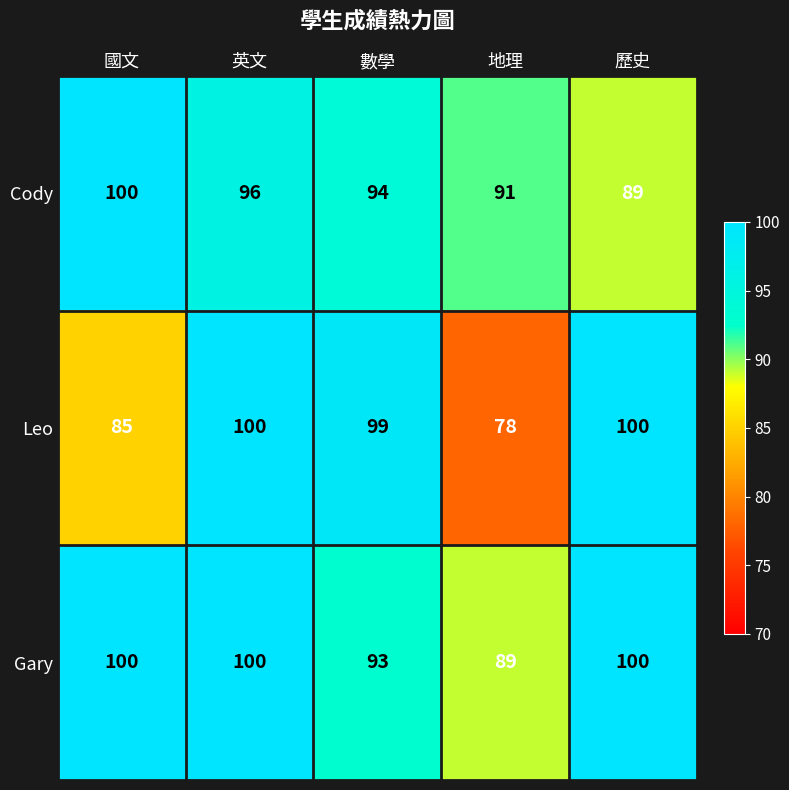

At which category is the sum across all series the highest?

英文